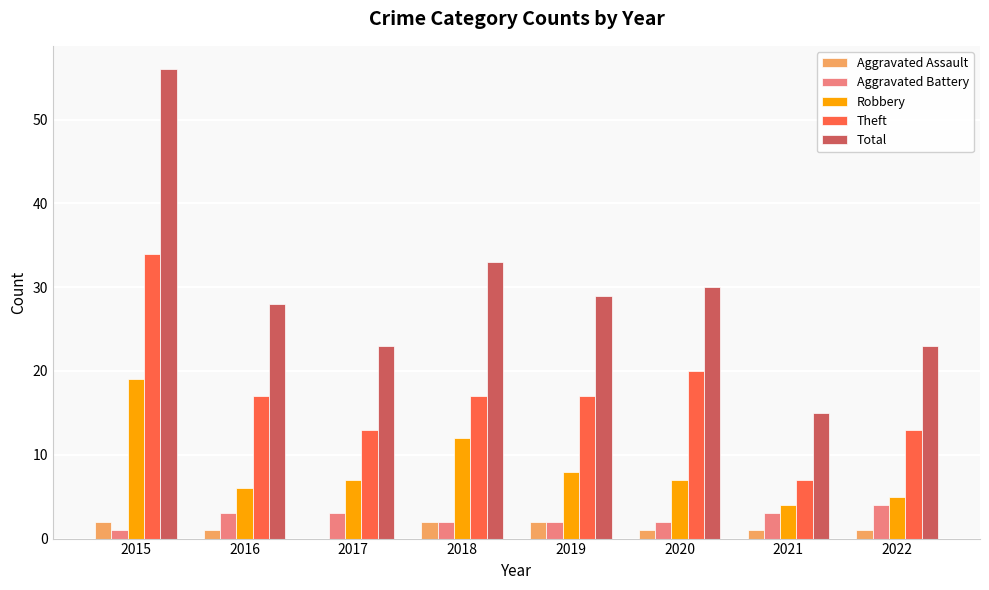

At which category is the sum across all series the highest?

2015